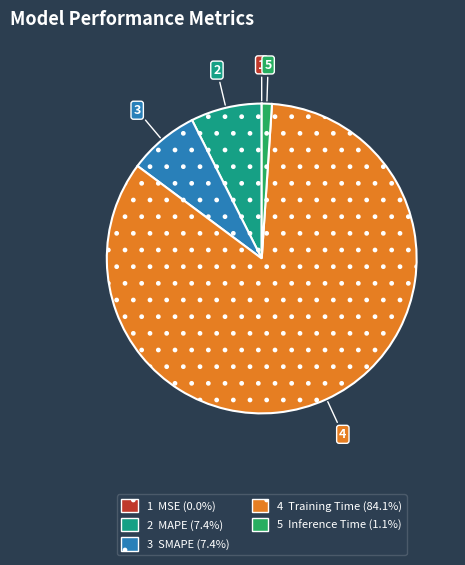

Is there a majority slice in this chart?

Yes